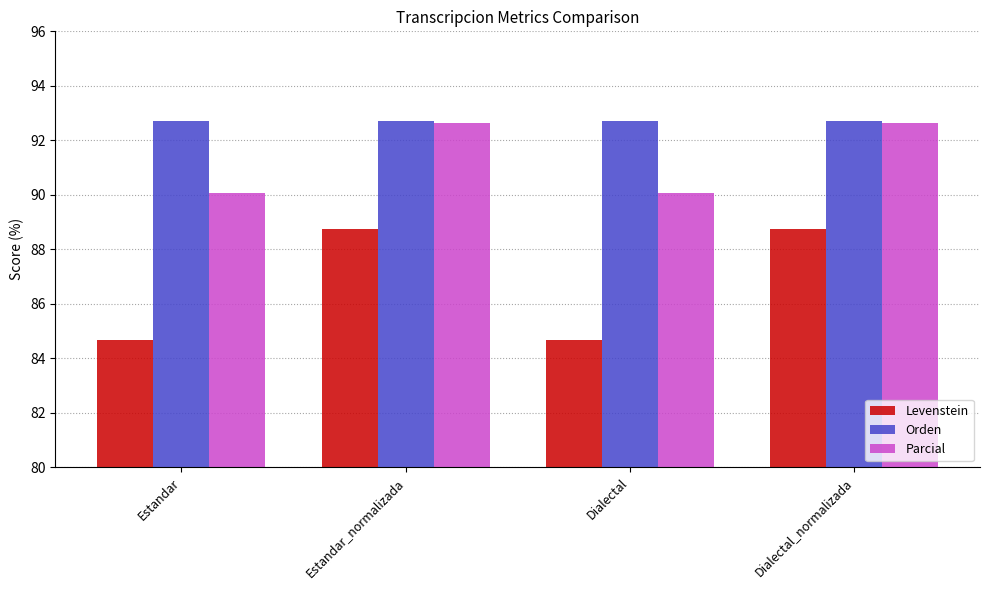

The value of Orden at Dialectal is 30.8. True or false?

False